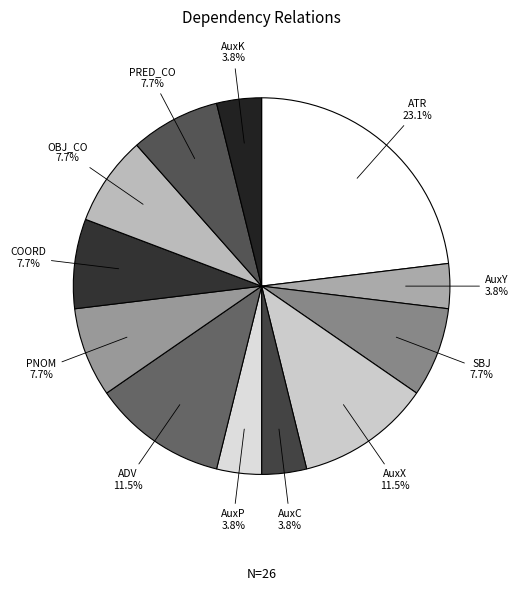

What is the smallest slice in the pie chart?

AuxY